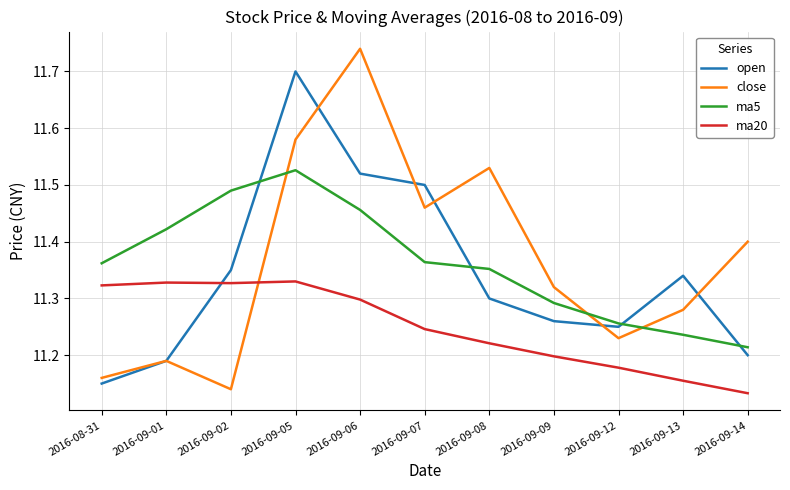

Is the value of ma20 at 2016-09-06 greater than the value of open at 2016-09-14?

Yes